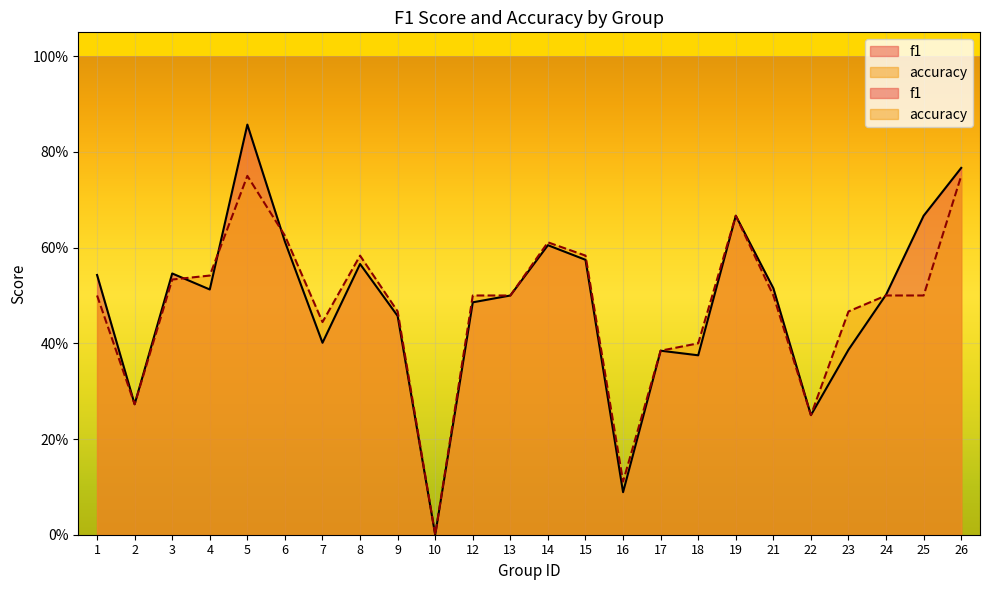

What is the sum of the f1 values at 4 and 12?

1.0